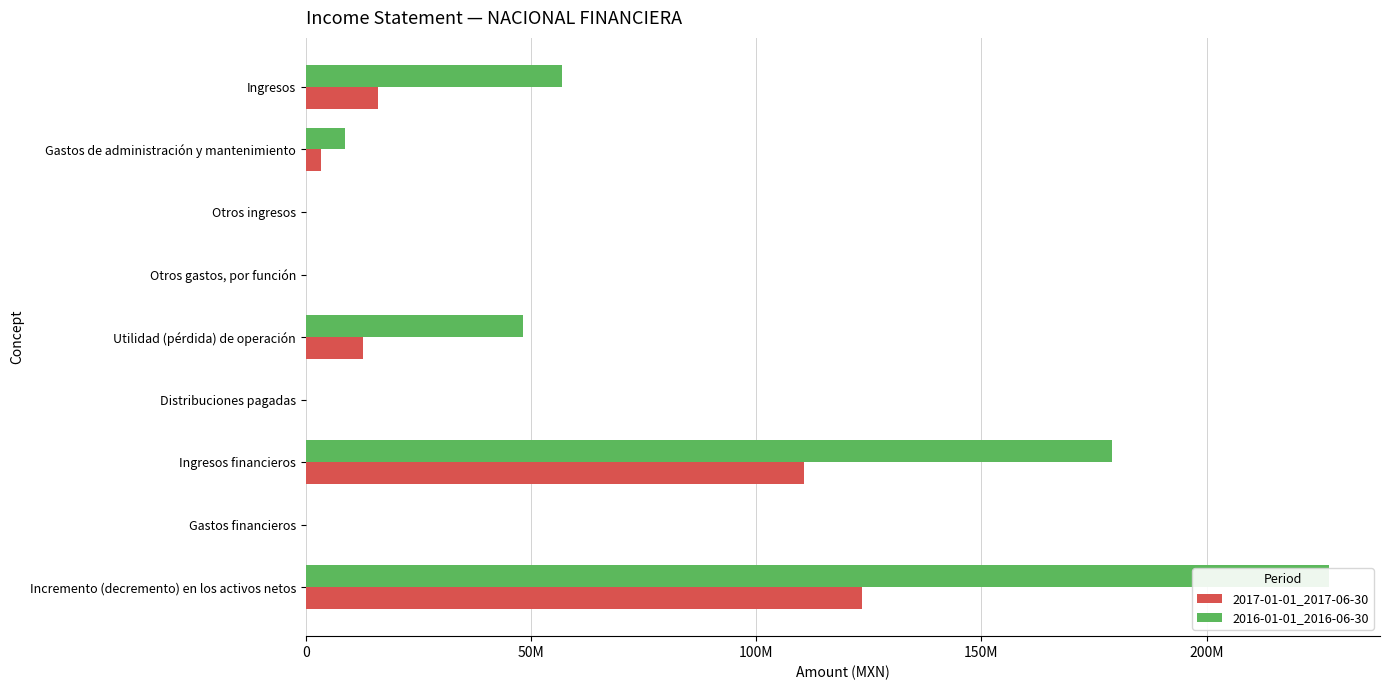

Reading left to right, extract all data points from this chart.

2017-01-01_2017-06-30: 16139000	3437000	0	0	12702000	0	110691000	0	123393000
2016-01-01_2016-06-30: 56827000	8686000	0	0	48141000	0	178992000	0	227133000